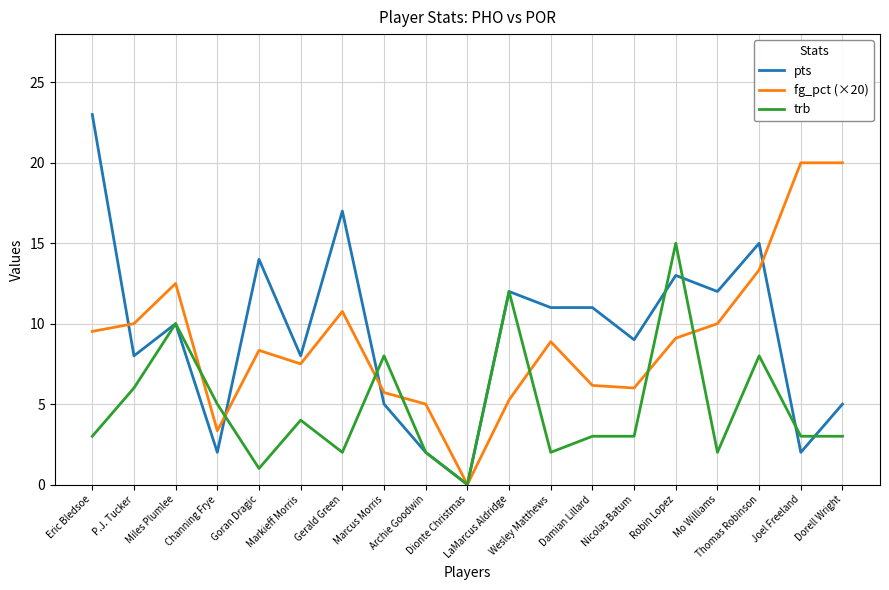

Which series has the largest range (max minus min)?

pts